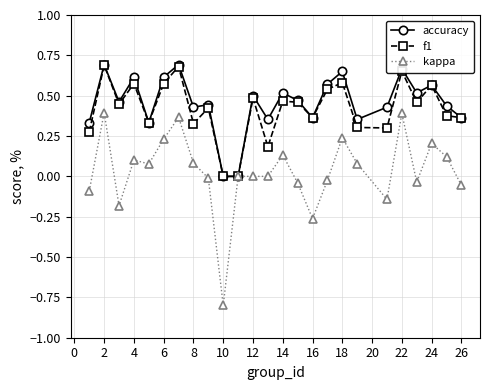

What is the smallest value displayed?

-0.8